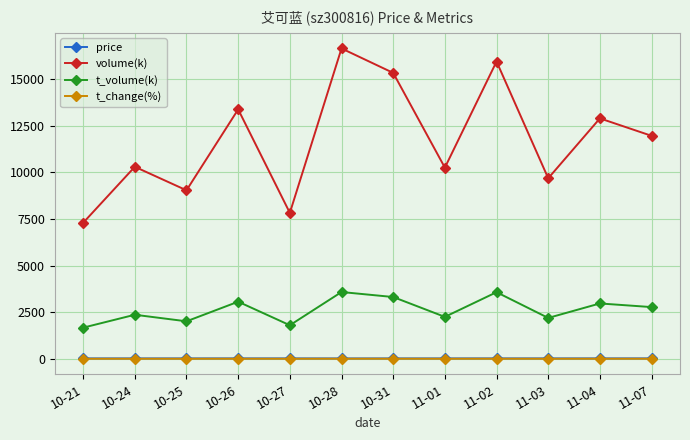

What is the label of the 7th point from the right?

10-28